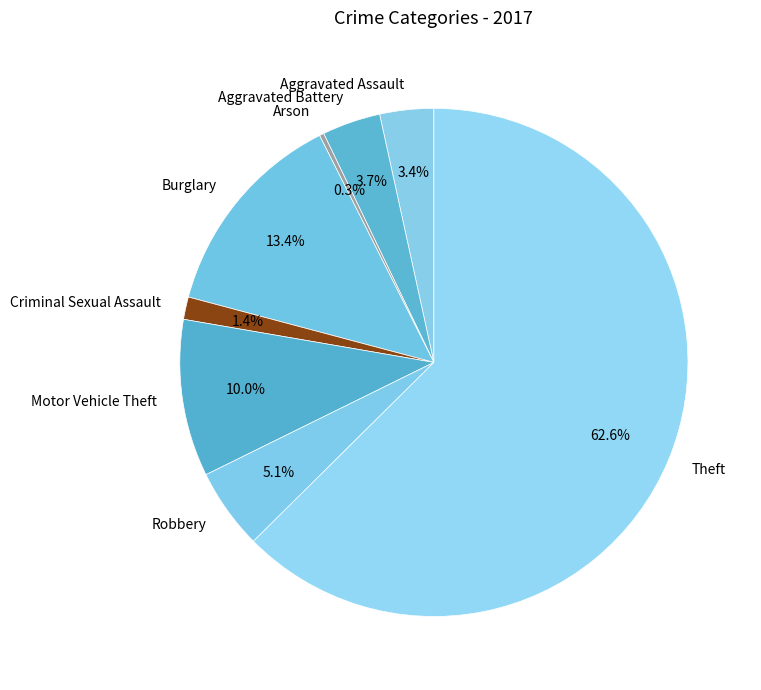

True or false: Arson accounts for 0% of the total.

True